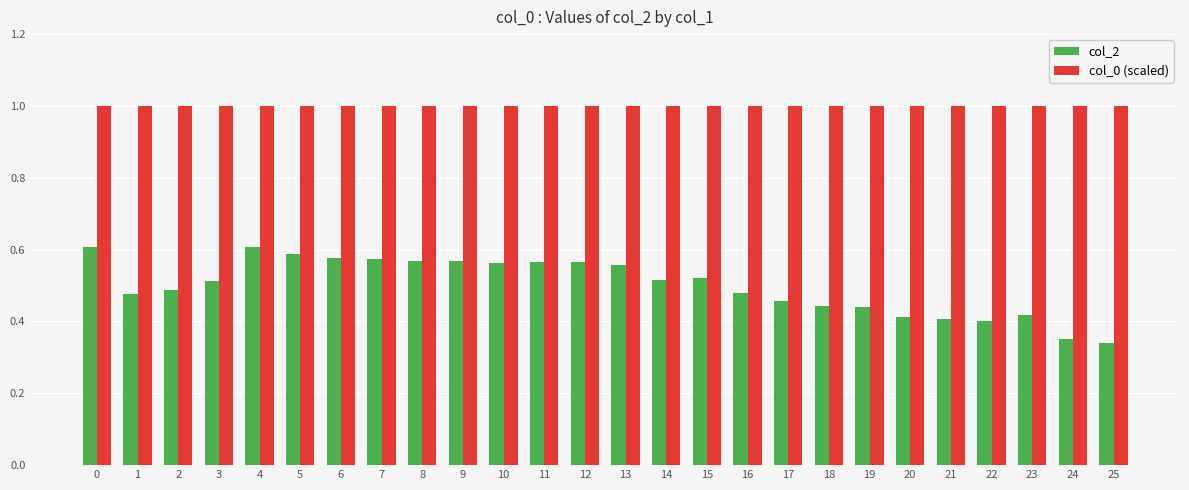

Is it true that col_2 equals 0.3 at 5?

False